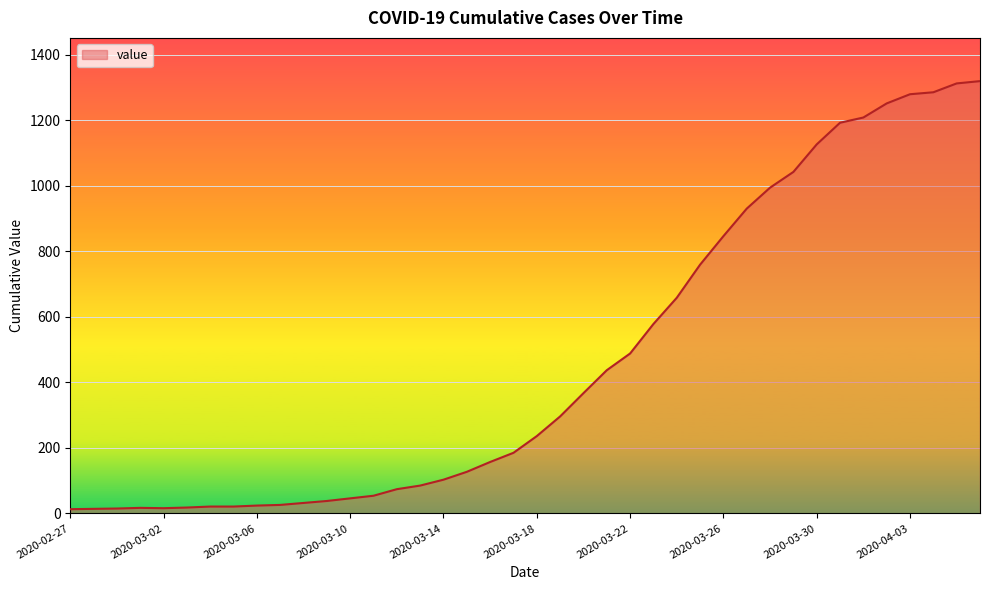

How many lines are shown in the chart?

1